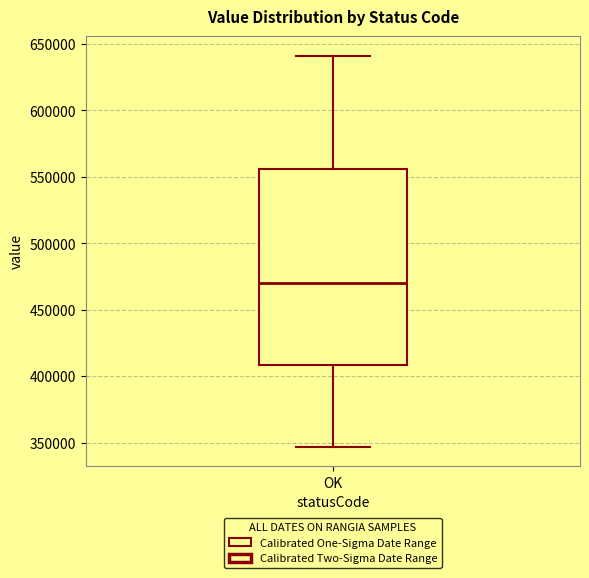

Where does the median line of the box for OK sit on the y-axis? The values are not printed on the chart, so give them approximately, as read against the axis.

470000